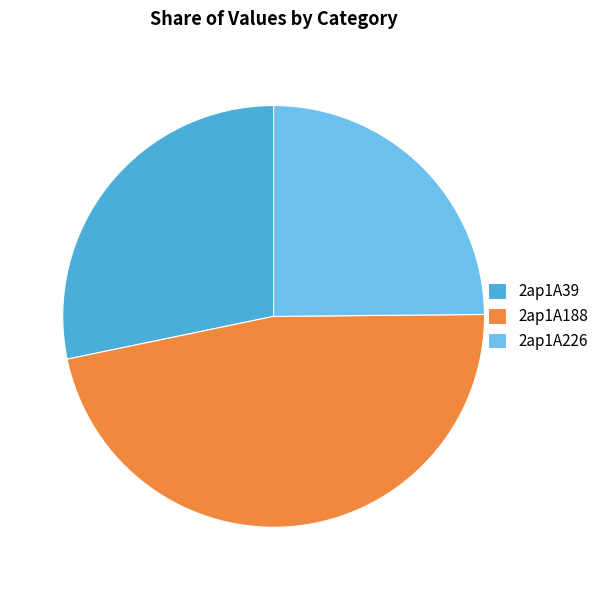

Is it true that 2ap1A226 is 12% of the pie?

False